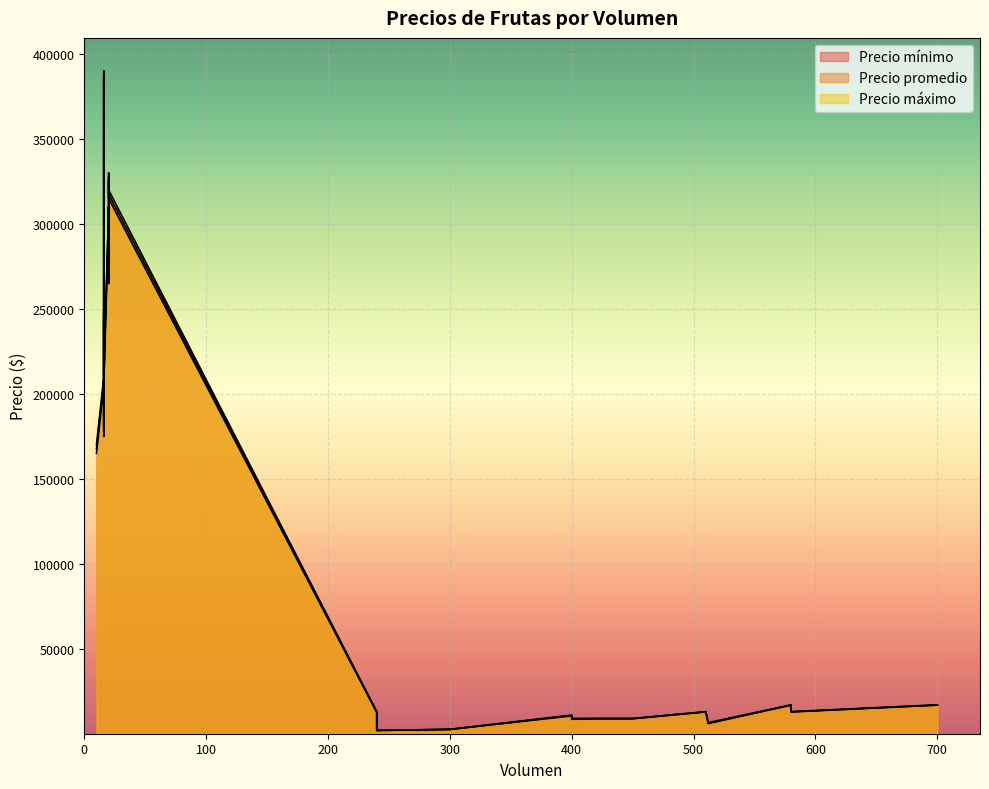

What is the value of the Precio máximo point at the 13th from the left?

17000